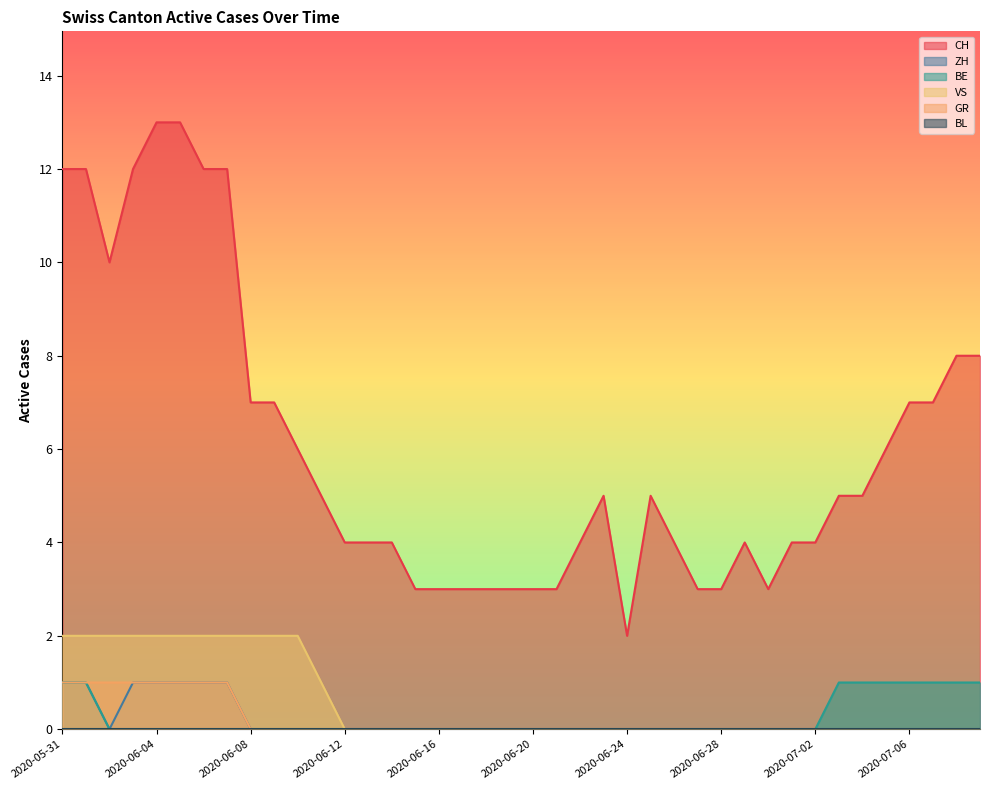

True or false: GR and CH cross at least once.

False